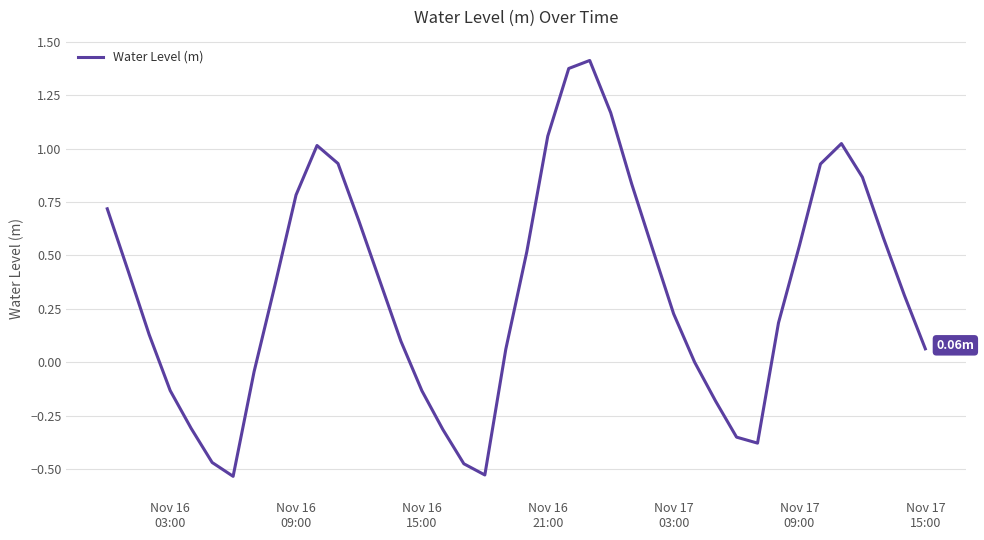

How many categories are shown in the chart?

40